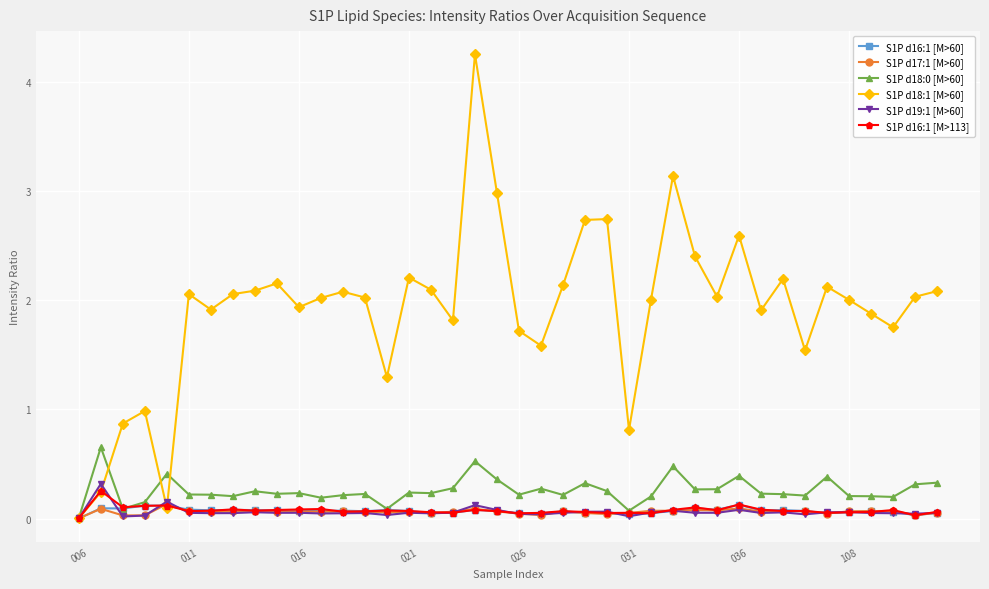

True or false: S1P d16:1 [M>113] has more than 0 interior local peaks.

True